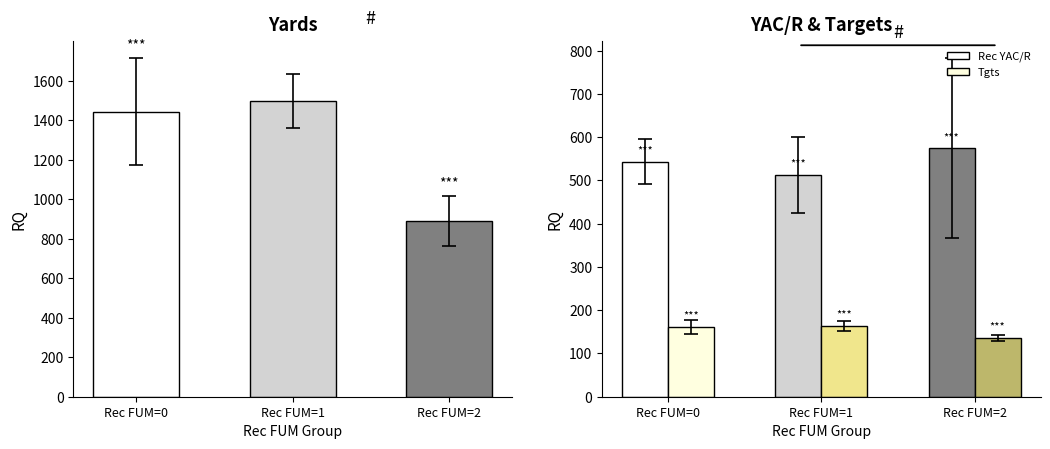

Which series has the widest spread of values?

Yds